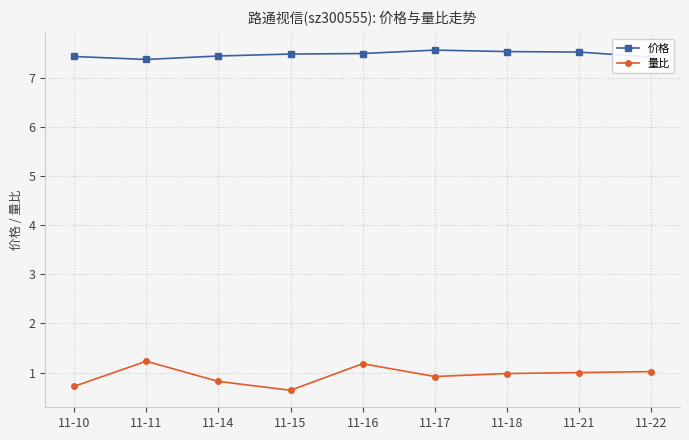

What is the maximum value shown in the chart?

7.6